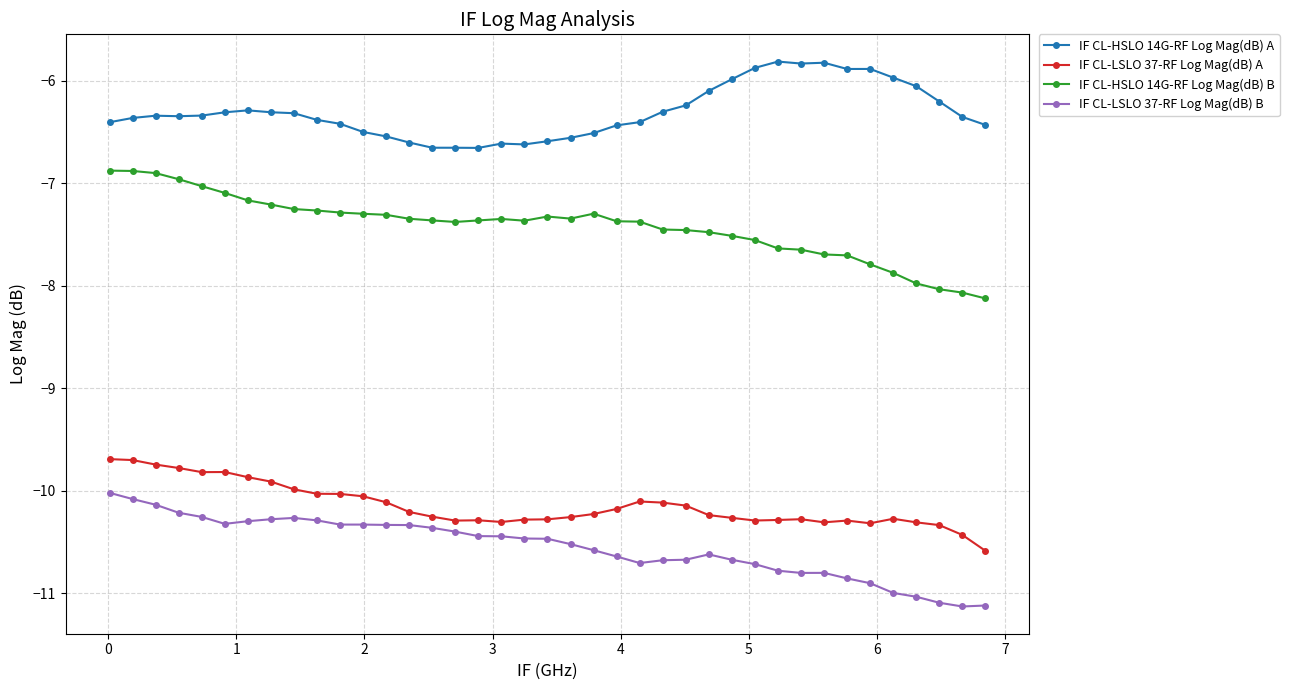

At how many categories does at least one series exceed -9?

39